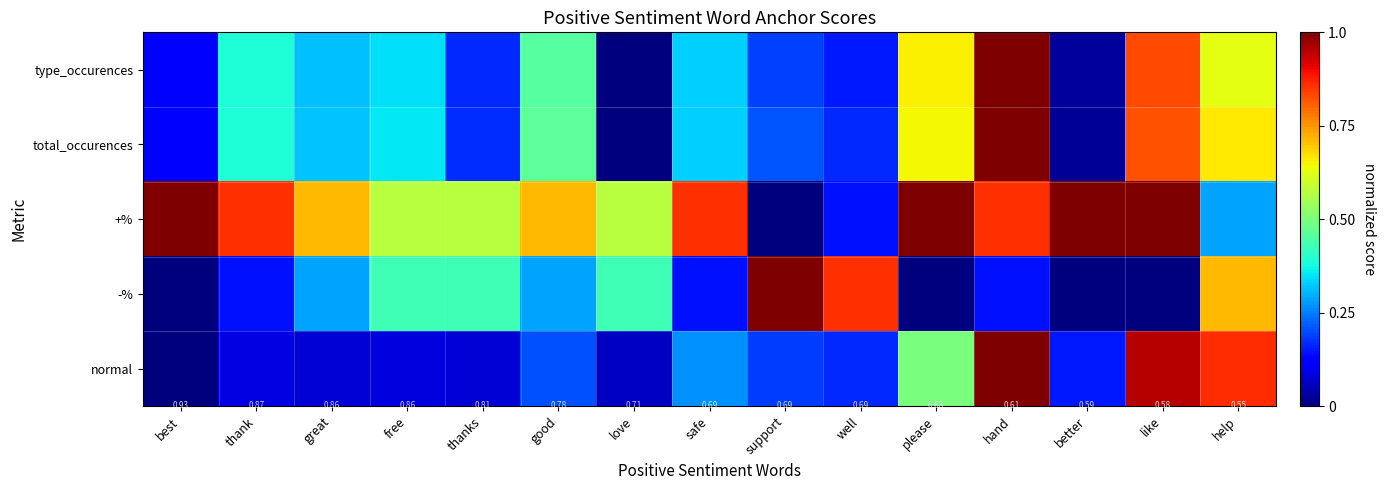

The value of type_occurences at like is 0.8. True or false?

True